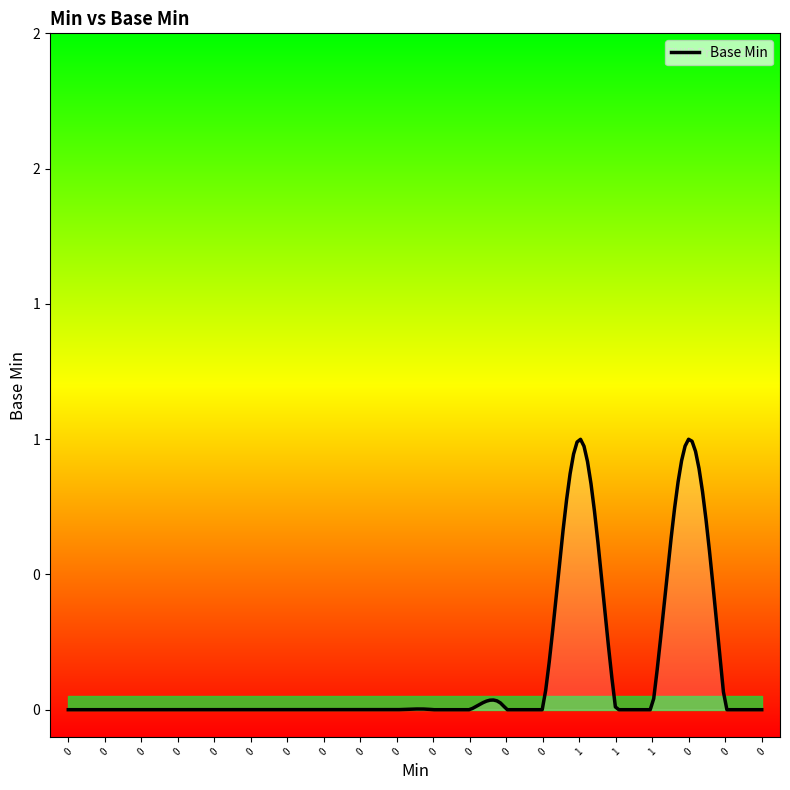

How many series are shown in this chart?

1